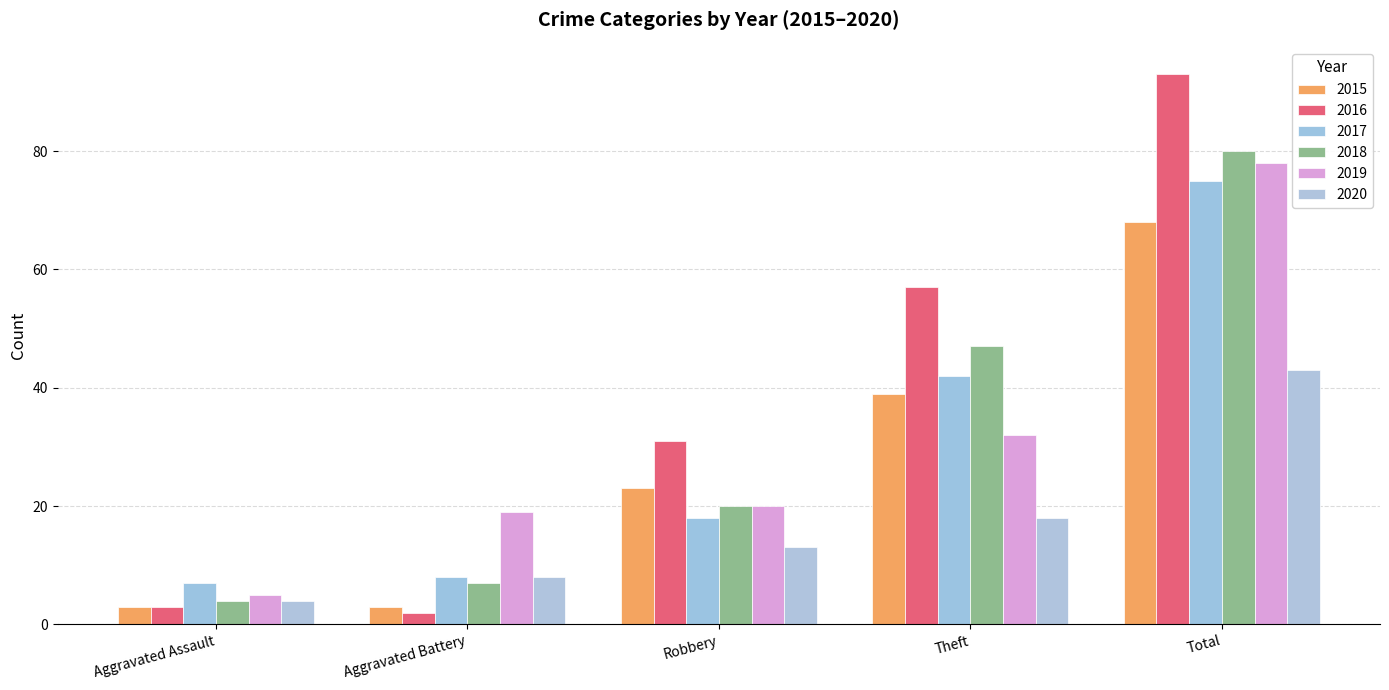

Reading left to right, extract all data points from this chart.

2015: Aggravated Assault=3	Aggravated Battery=3	Robbery=23	Theft=39	Total=68
2016: Aggravated Assault=3	Aggravated Battery=2	Robbery=31	Theft=57	Total=93
2017: Aggravated Assault=7	Aggravated Battery=8	Robbery=18	Theft=42	Total=75
2018: Aggravated Assault=4	Aggravated Battery=7	Robbery=20	Theft=47	Total=80
2019: Aggravated Assault=5	Aggravated Battery=19	Robbery=20	Theft=32	Total=78
2020: Aggravated Assault=4	Aggravated Battery=8	Robbery=13	Theft=18	Total=43